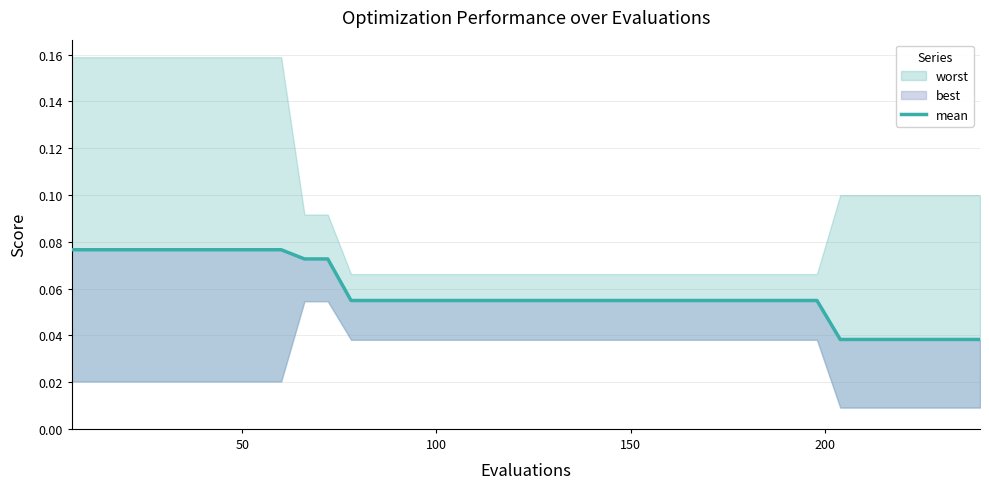

The chart shows a value of 0.1 at 100. True or false?

True